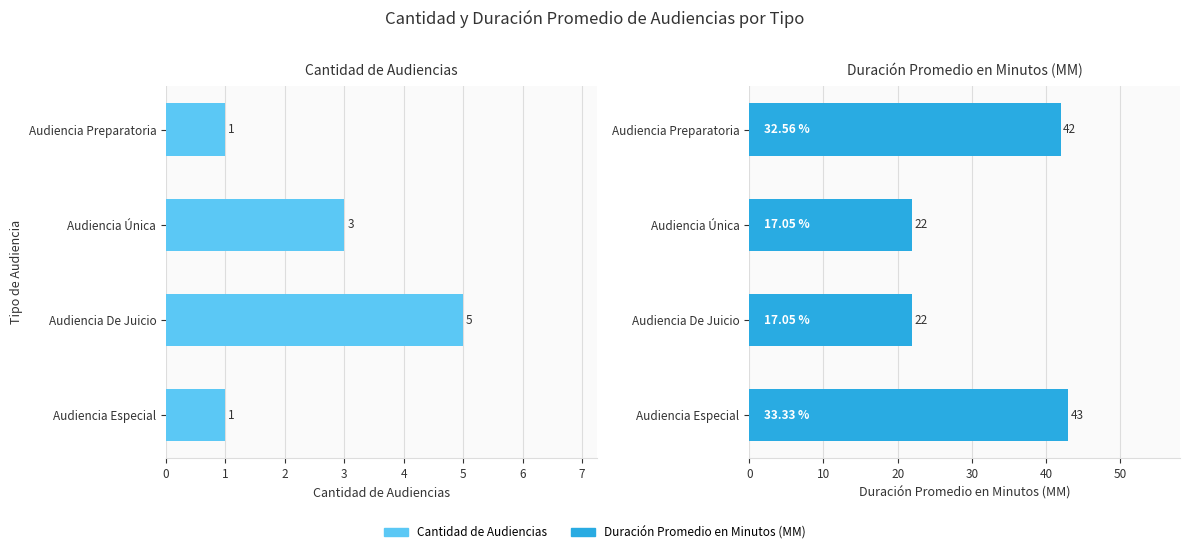

What is the difference between the highest and lowest values at Audiencia Preparatoria?

41